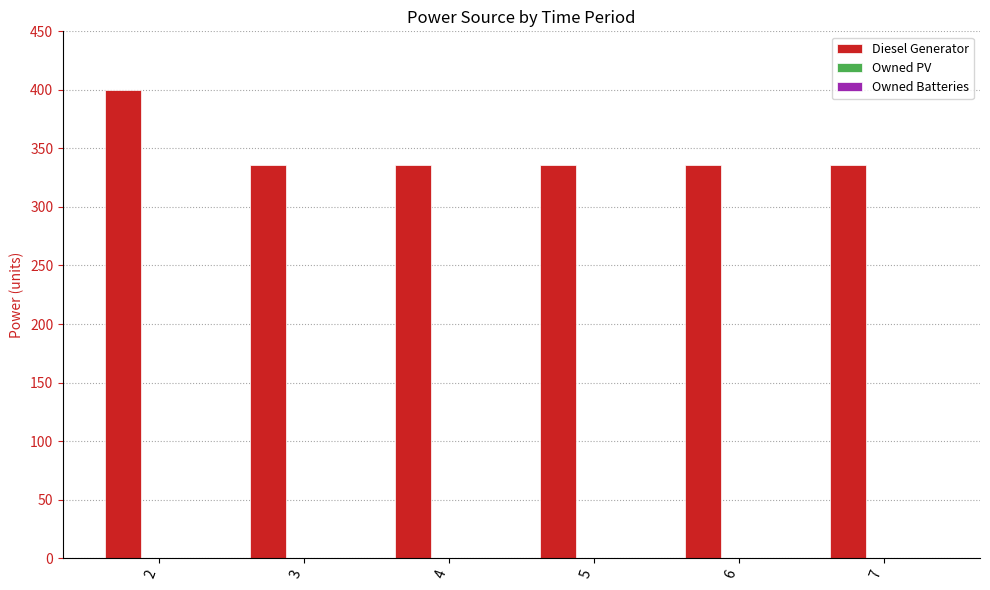

What is the difference between the maximum and minimum values?

64